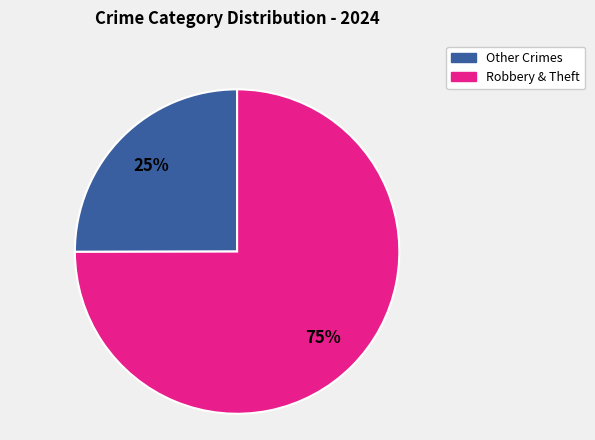

To the nearest percent, what is the difference between the largest and smallest slice percentages?

50%